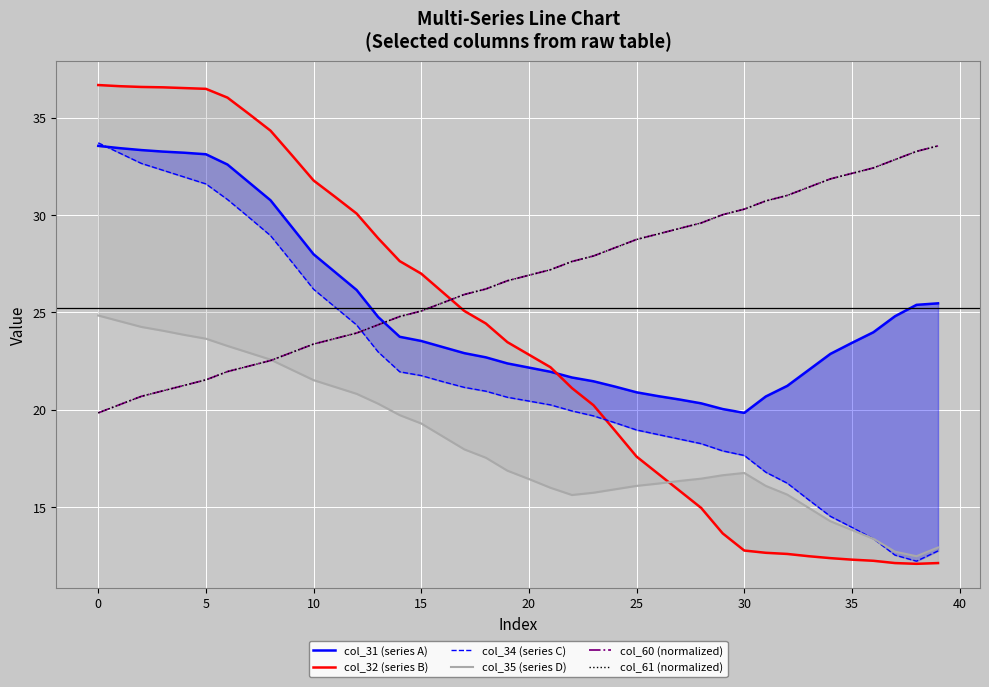

How many lines are shown in the chart?

6